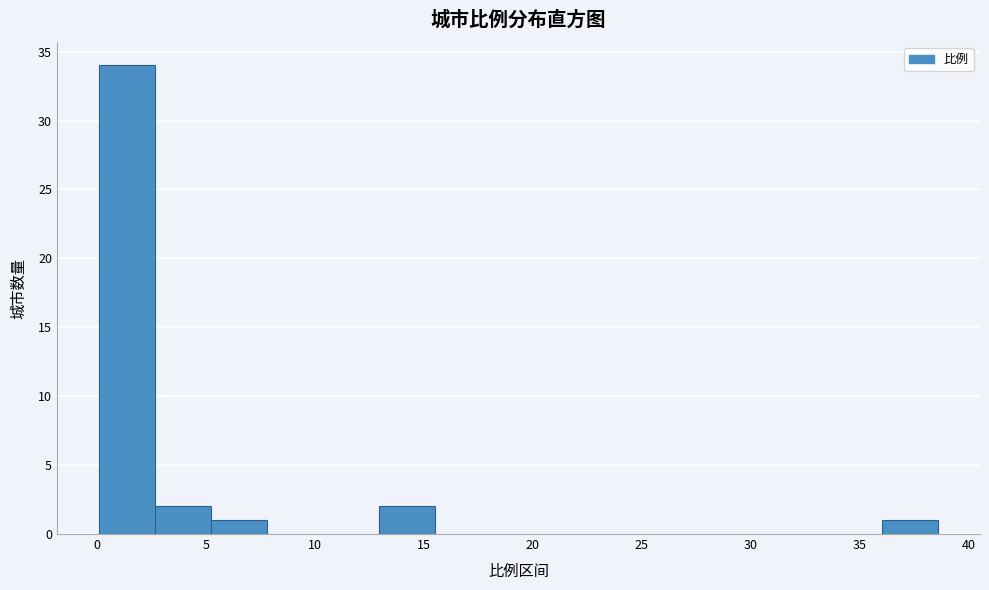

Reading left to right, list every bar in this chart as the range it spans on the x-axis followed by its height. Neither the bar edges nor the heights are printed on the chart, so give them approximately, as read against the axes.

0.0 to 2.5: 34
2.5 to 5.0: 2
5.0 to 8.0: 1
8.0 to 10.5: 0
10.5 to 13.0: 0
13.0 to 15.5: 2
15.5 to 18.0: 0
18.0 to 20.5: 0
20.5 to 23.0: 0
23.0 to 26.0: 0
26.0 to 28.5: 0
28.5 to 31.0: 0
31.0 to 33.5: 0
33.5 to 36.0: 0
36.0 to 38.5: 1